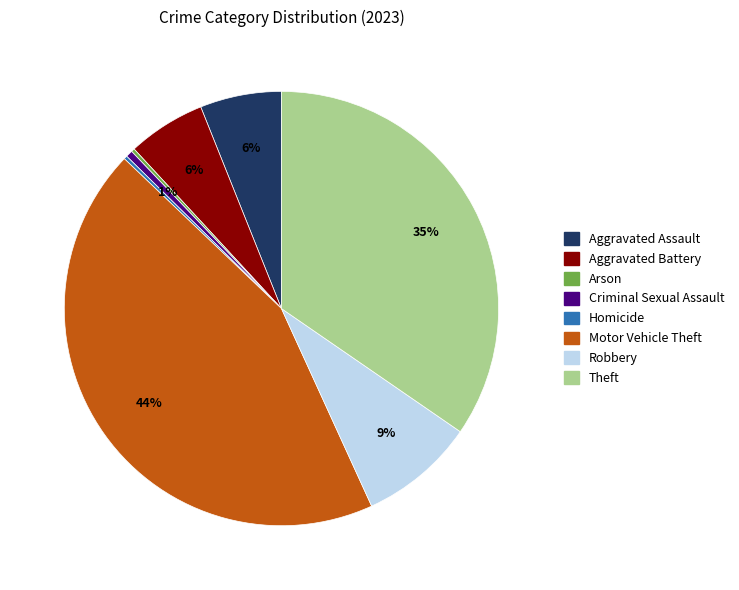

To the nearest percent, what is the difference between the largest and smallest slice percentages?

44%